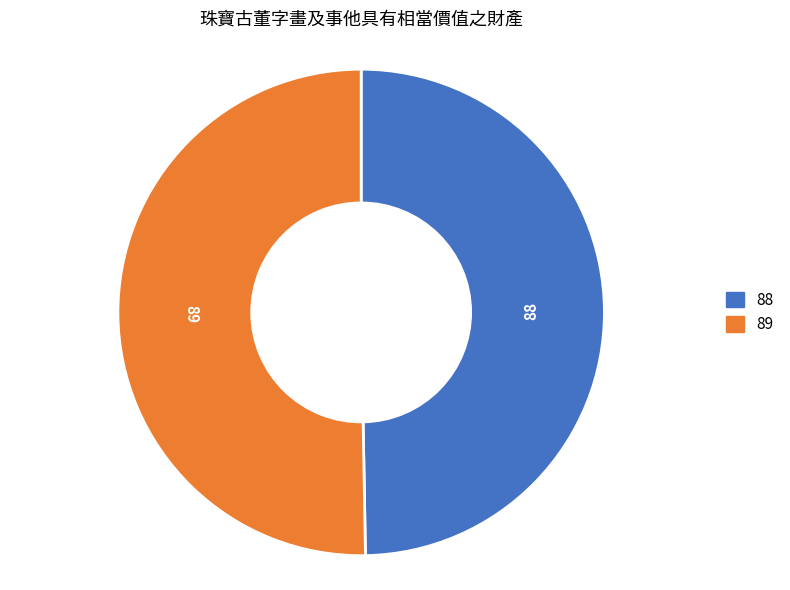

Rank the categories by value from lowest to highest.

88, 89